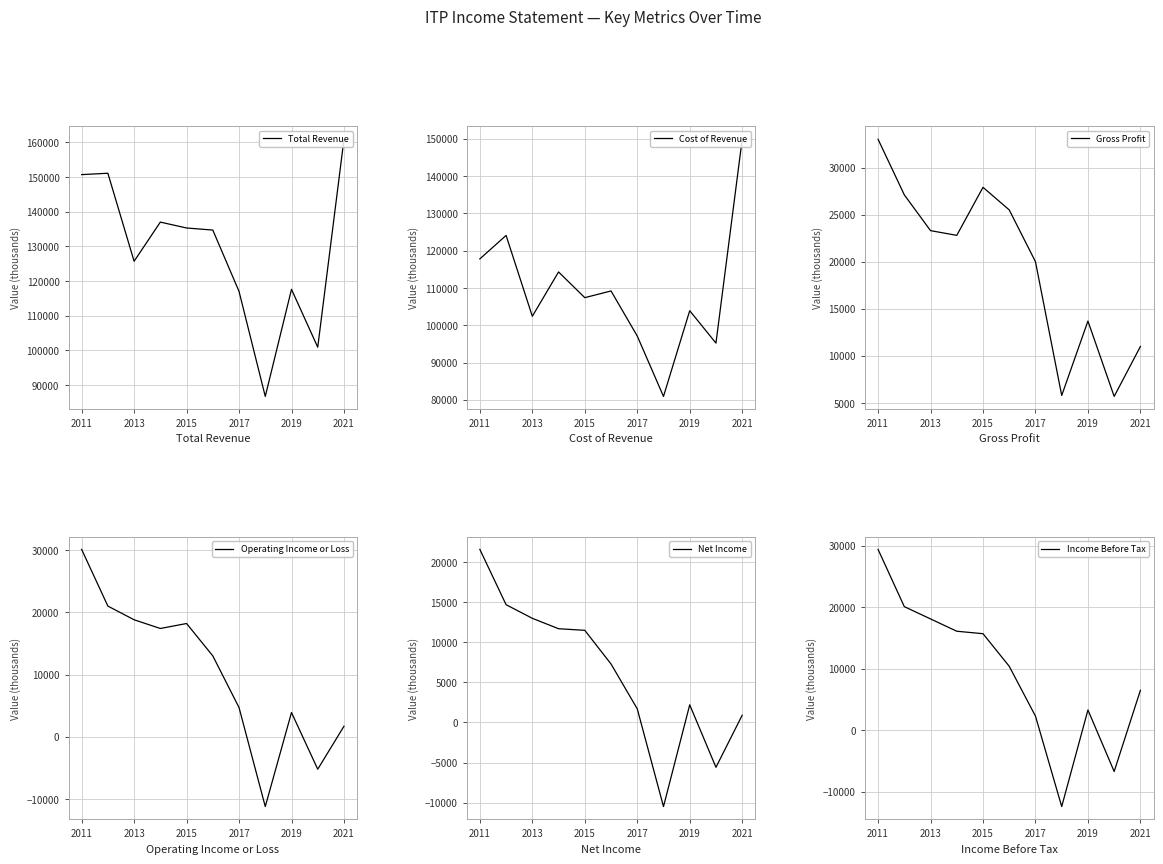

How many categories are shown in the chart?

11